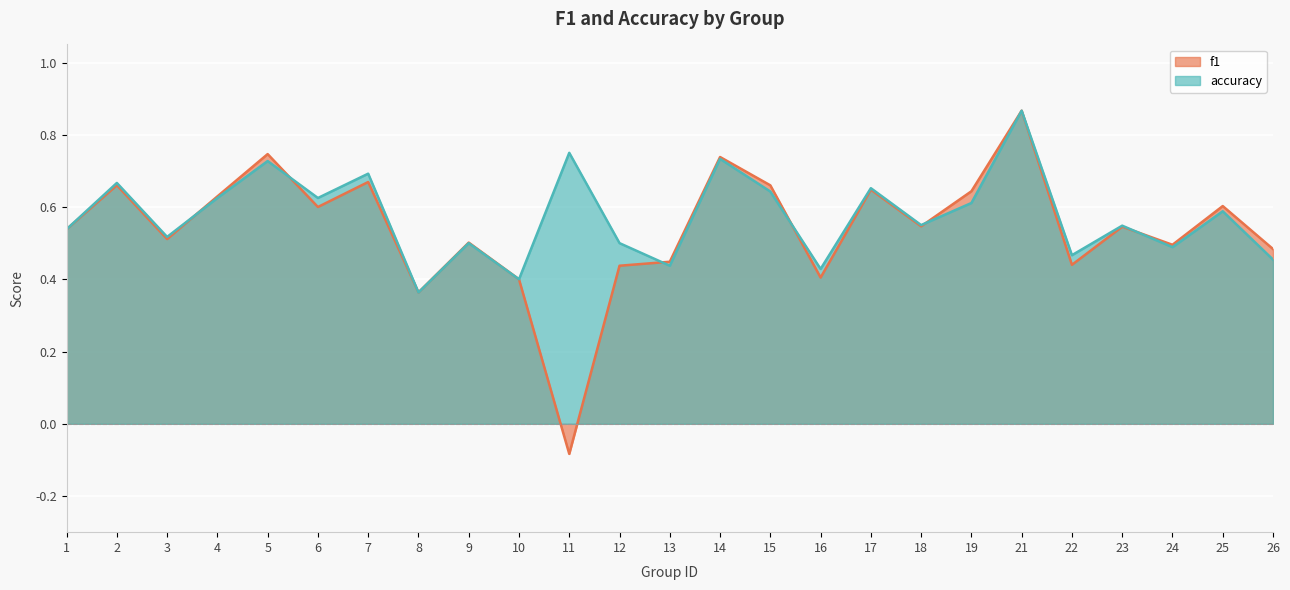

What is the total value across all series at 8?

0.7